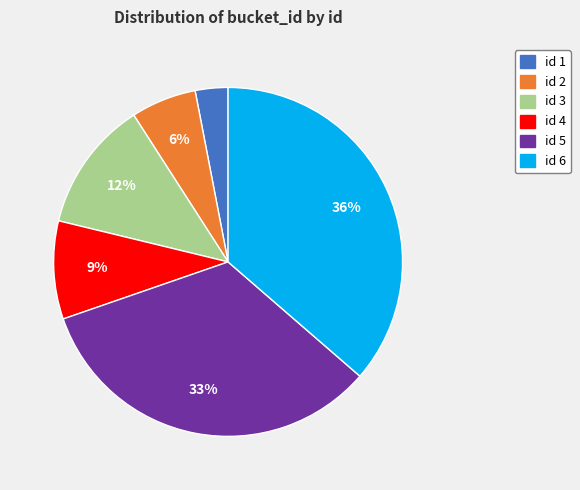

Is it true that id 2 is 6% of the pie?

True